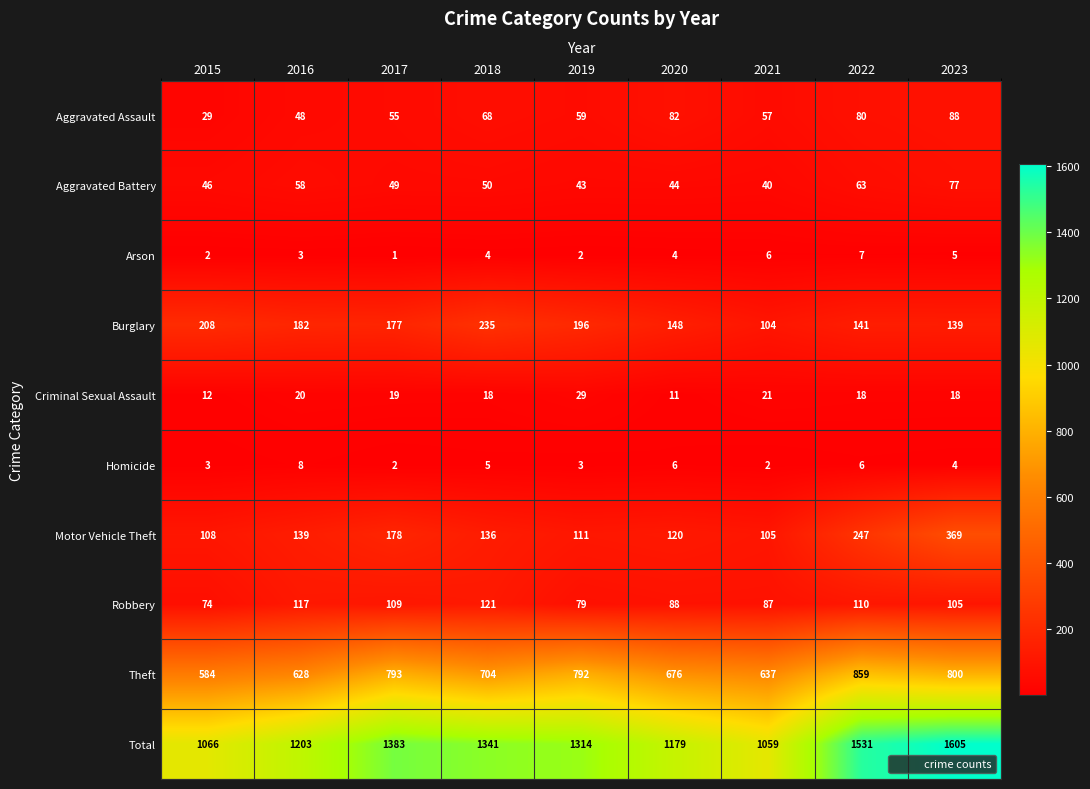

Which series changed the most between 2020 and 2022?

Total